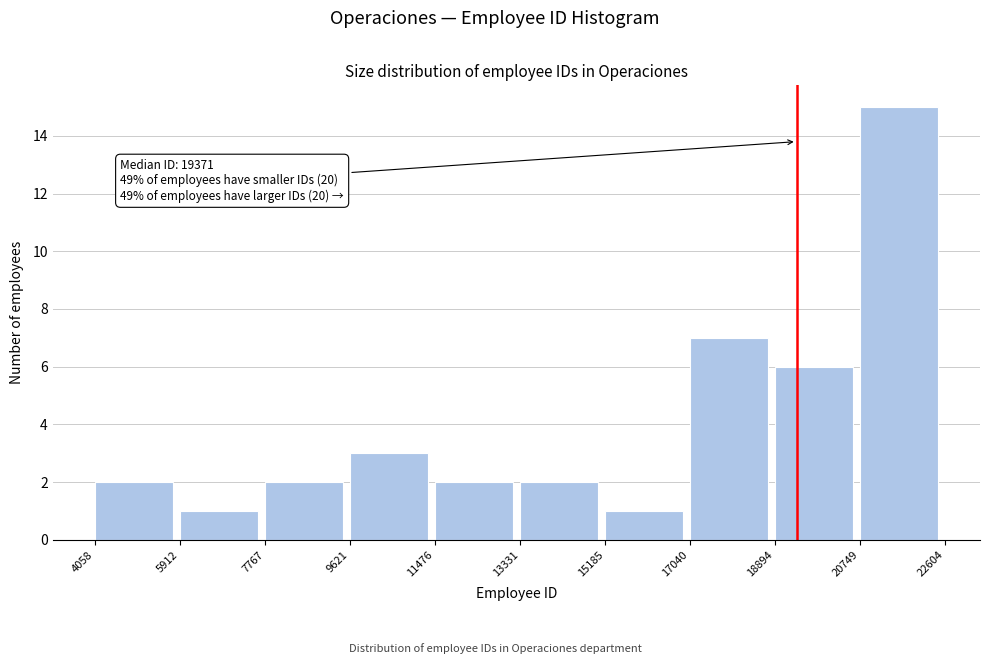

Over which range of the x-axis is the bar tallest?

20749 to 22604